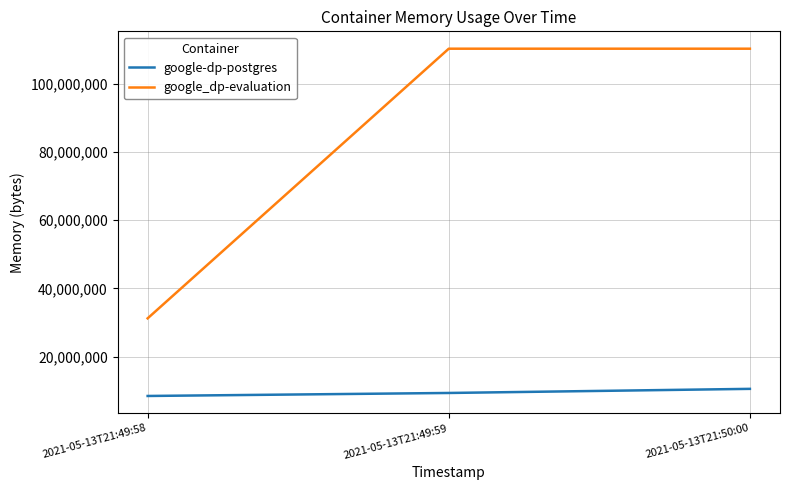

What are all the series names shown in the legend?

google-dp-postgres, google_dp-evaluation